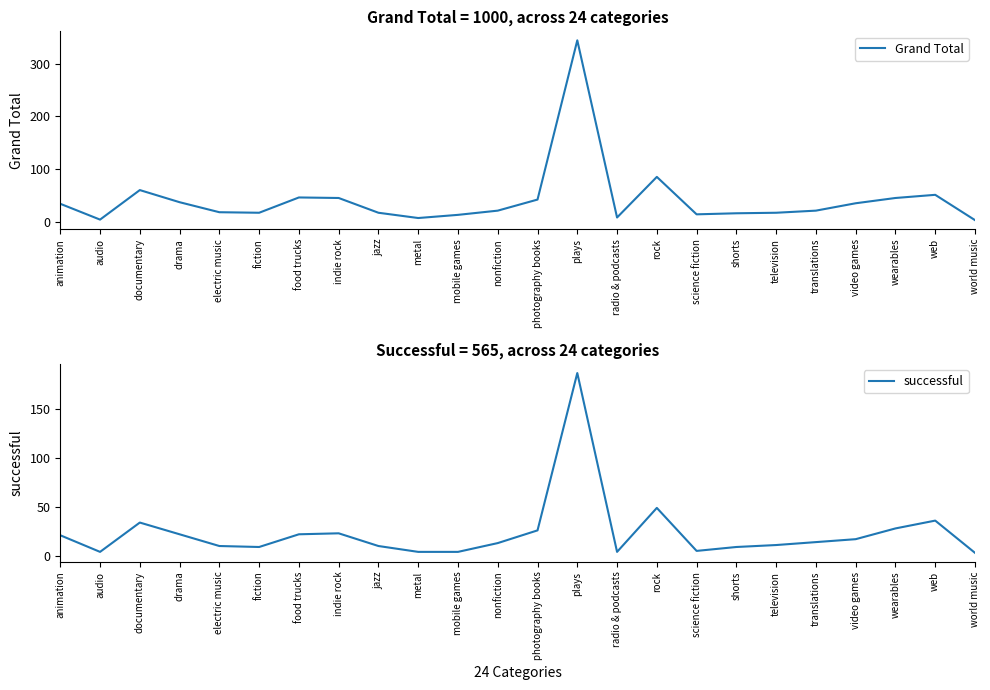

At which category does Grand Total reach its first local valley?

audio